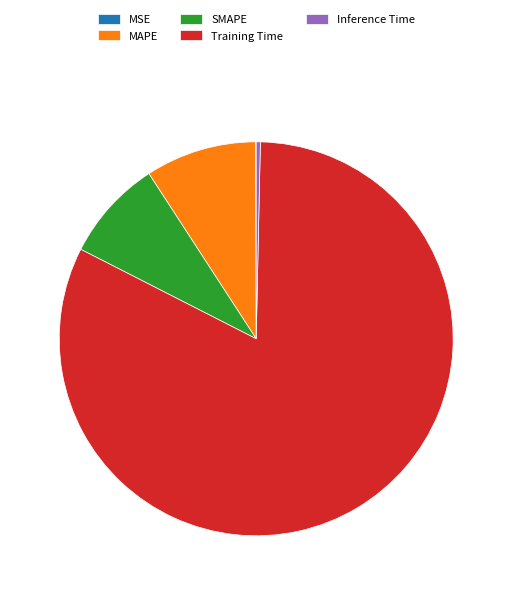

Which has a higher value, SMAPE or MAPE?

MAPE